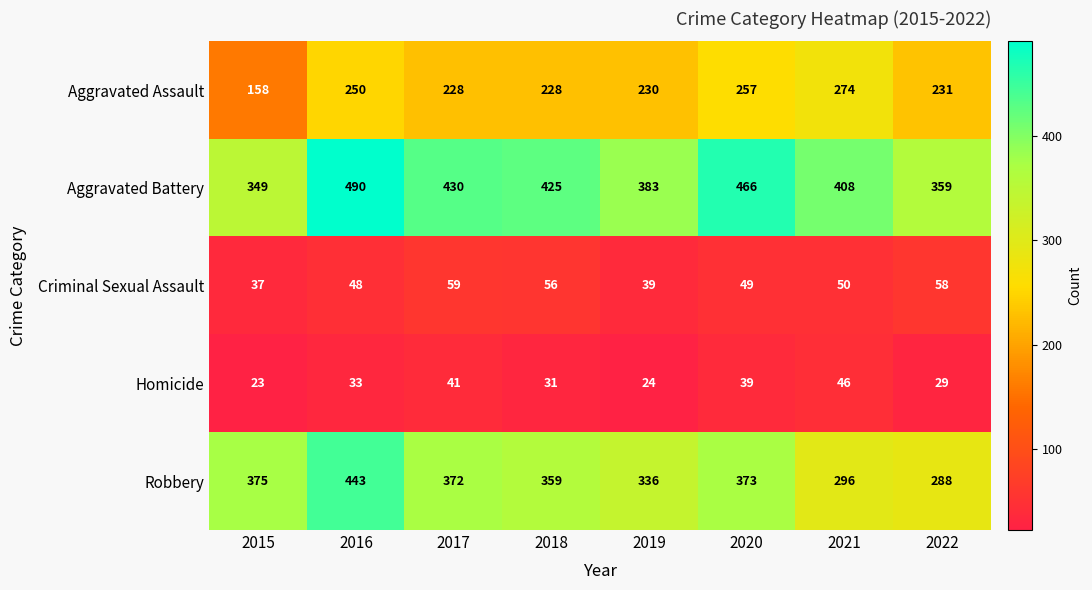

True or false: Homicide has a value of 20 at 2022.

False